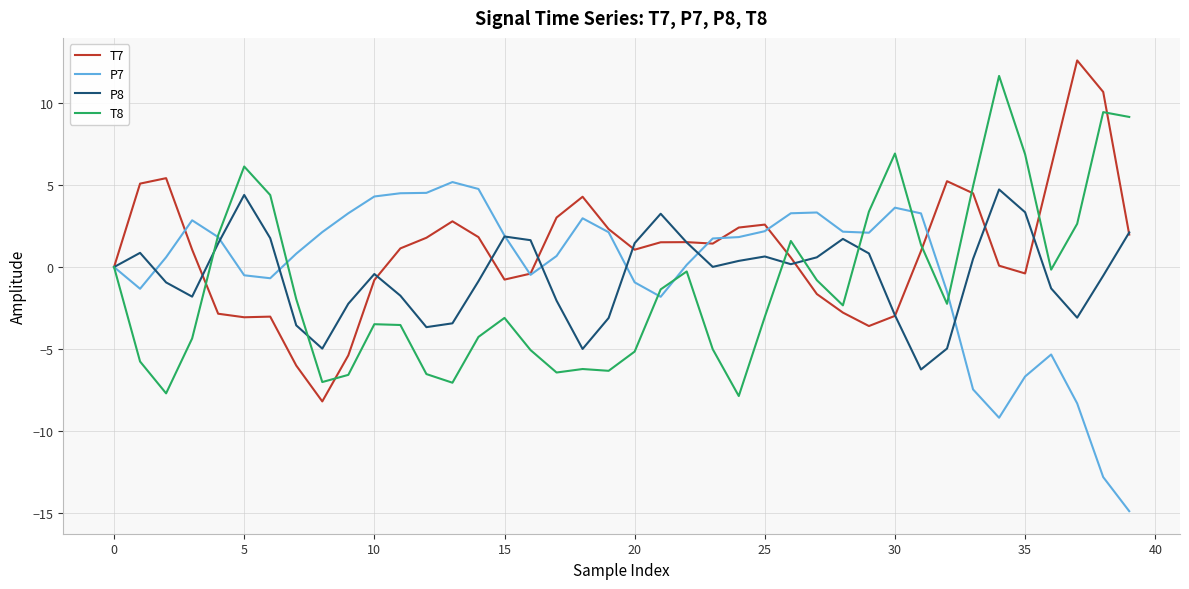

What is the highest value of the P7 series?

5.2